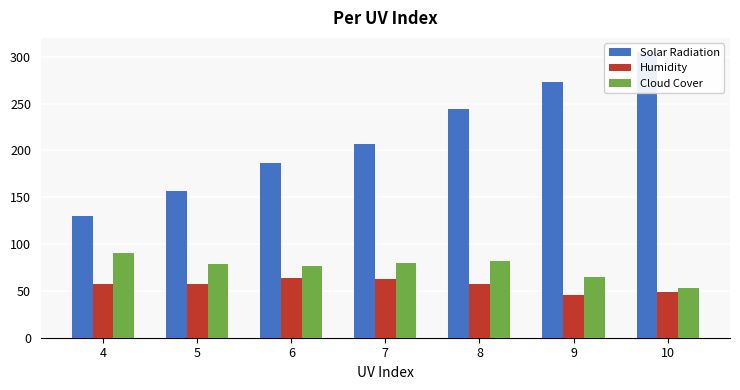

Which series has the largest total across all categories?

Solar Radiation